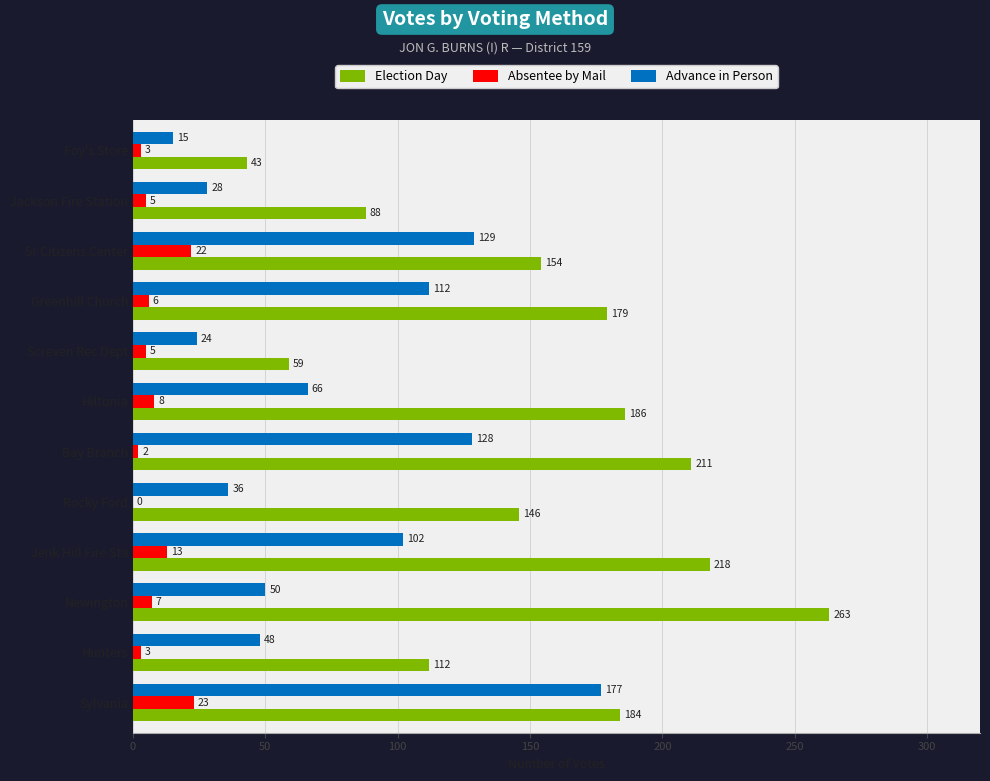

What is the sum of all Election Day values?

1843